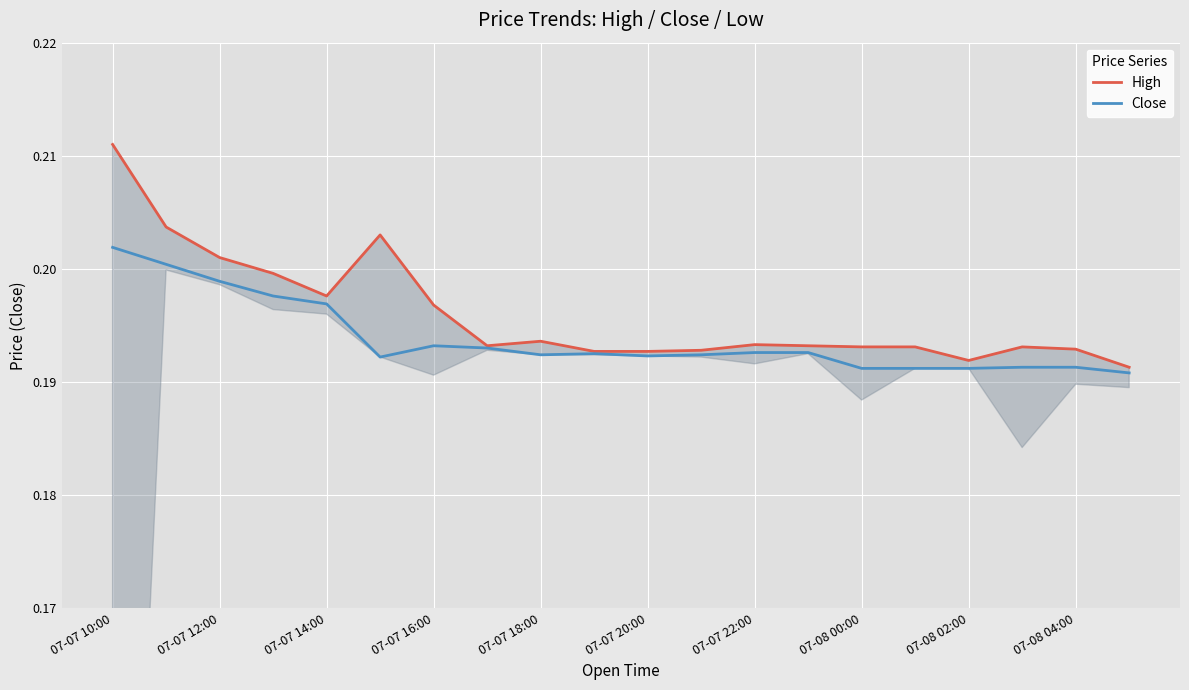

The value of Close at 07-07 14:00 is 0.3. True or false?

False